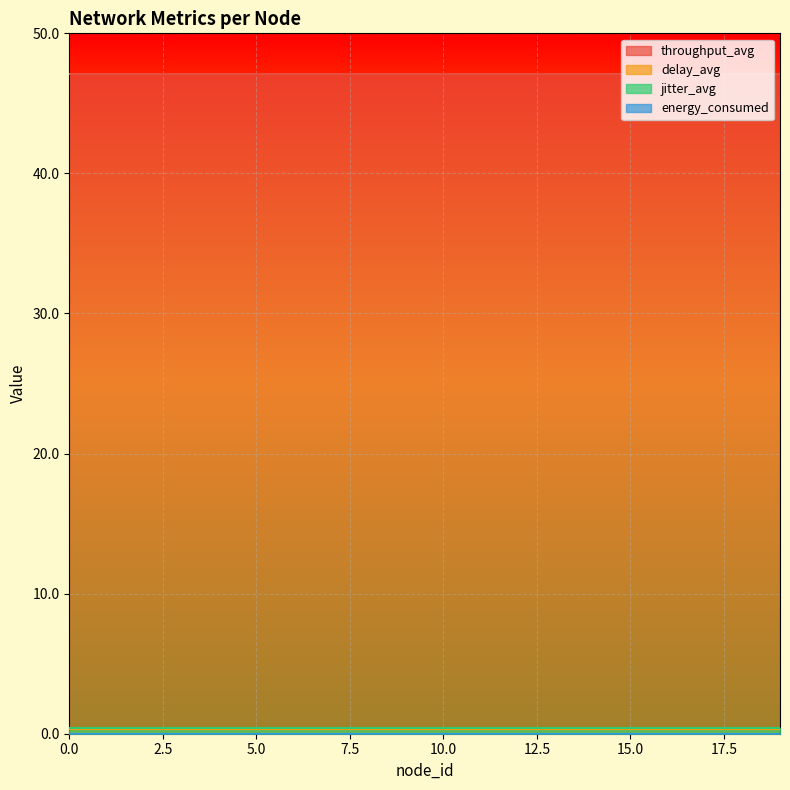

Reading left to right, what are all the values shown in this chart?

throughput_avg: 47.1	47.1	47.1	47.1	47.1	47.1	47.1	47.1	47.1	47.1	47.1	47.1	47.1	47.1	47.1	47.1	47.1	47.1	47.1	47.1
delay_avg: 0.3	0.3	0.3	0.3	0.3	0.3	0.3	0.3	0.3	0.3	0.3	0.3	0.3	0.3	0.3	0.3	0.3	0.3	0.3	0.3
jitter_avg: 0.4	0.4	0.4	0.4	0.4	0.4	0.4	0.4	0.4	0.4	0.4	0.4	0.4	0.4	0.4	0.4	0.4	0.4	0.4	0.4
energy_consumed: 0.0	0.0	0.0	0.0	0.0	0.0	0.0	0.0	0.0	0.0	0.0	0.0	0.0	0.0	0.0	0.0	0.0	0.0	0.0	0.0